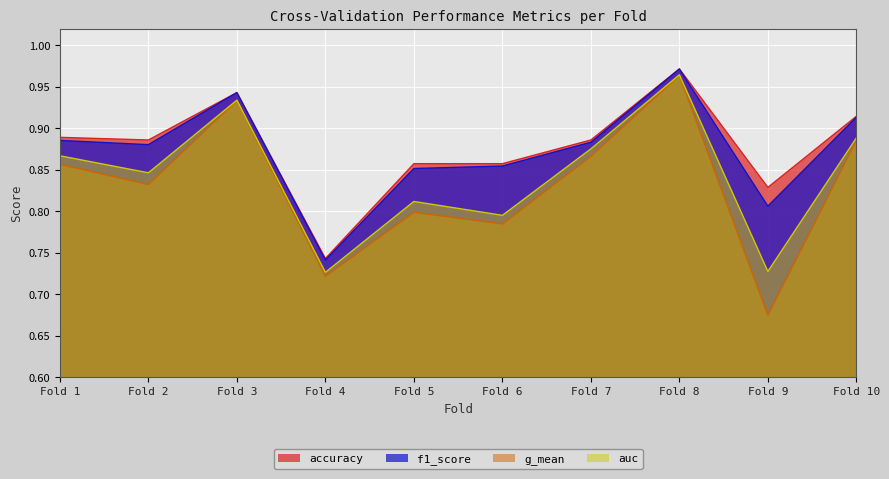

Which label corresponds to the largest value in the chart?

Fold 8